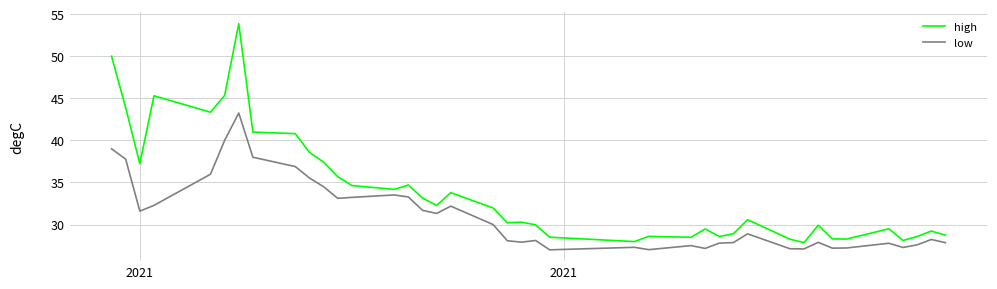

Which series has the largest total across all categories?

high